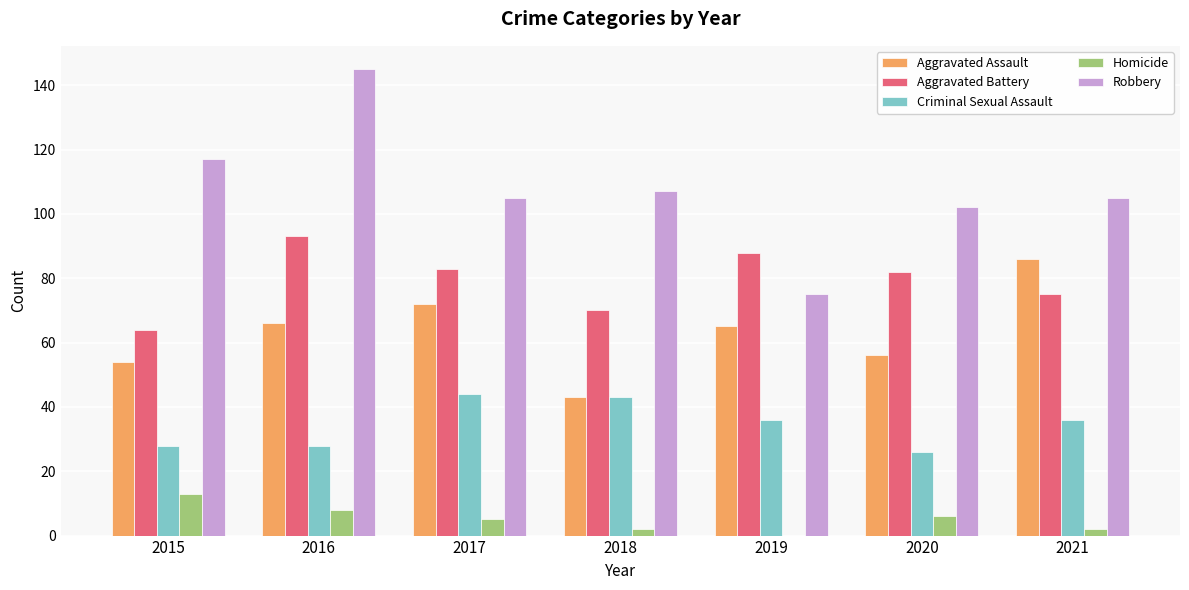

At which label does Aggravated Battery reach its peak?

2016